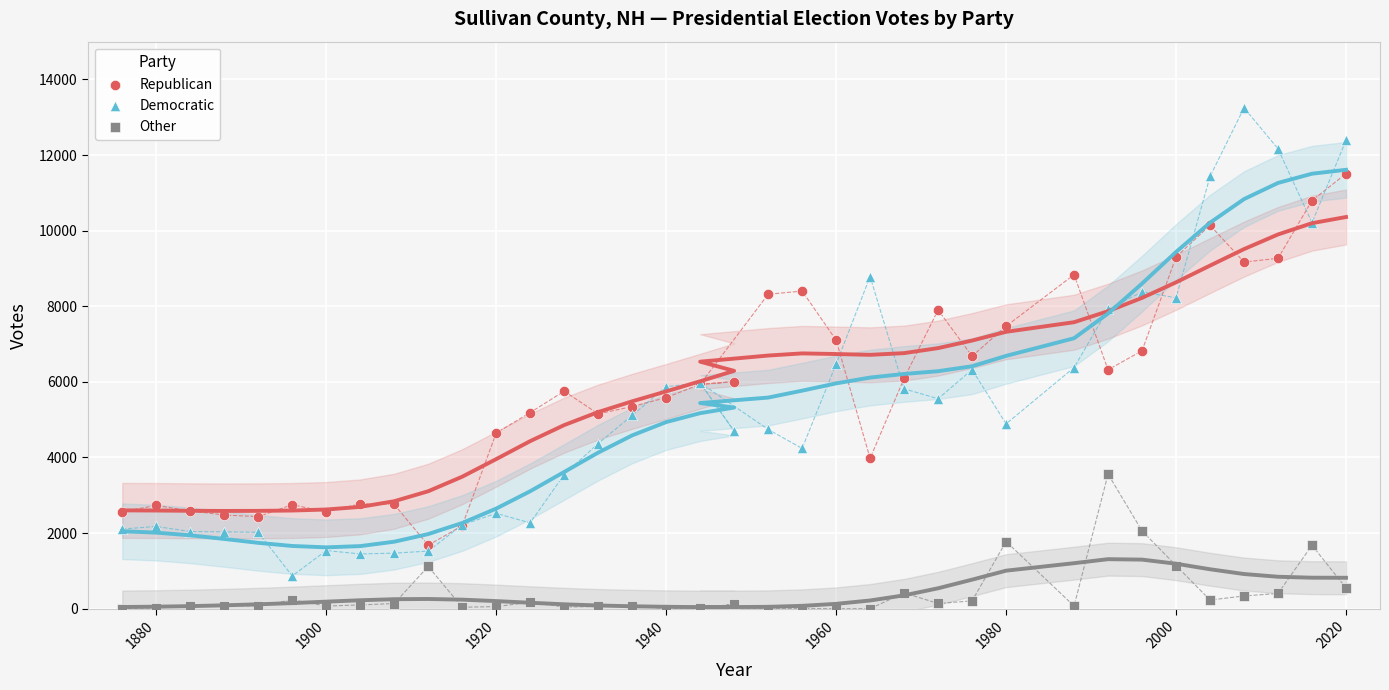

Which series has the widest spread of Y values?

Democratic